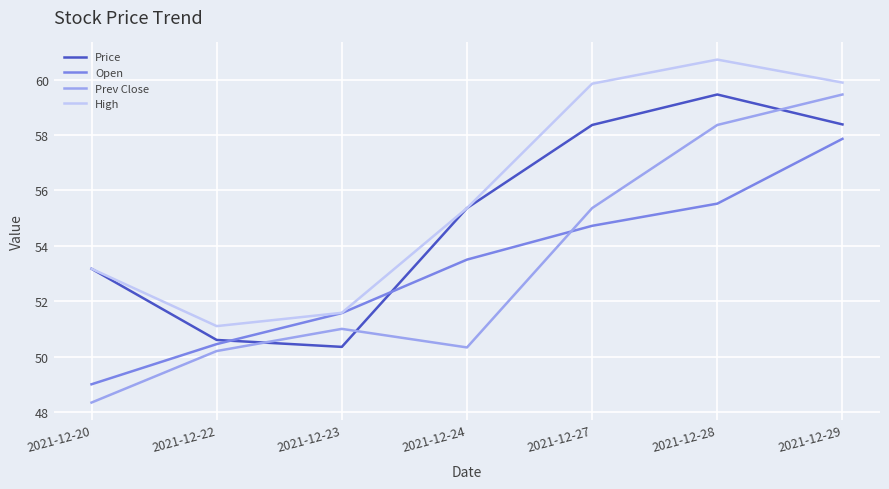

In High, how many points are higher than both neighbors (excluding endpoints)?

1